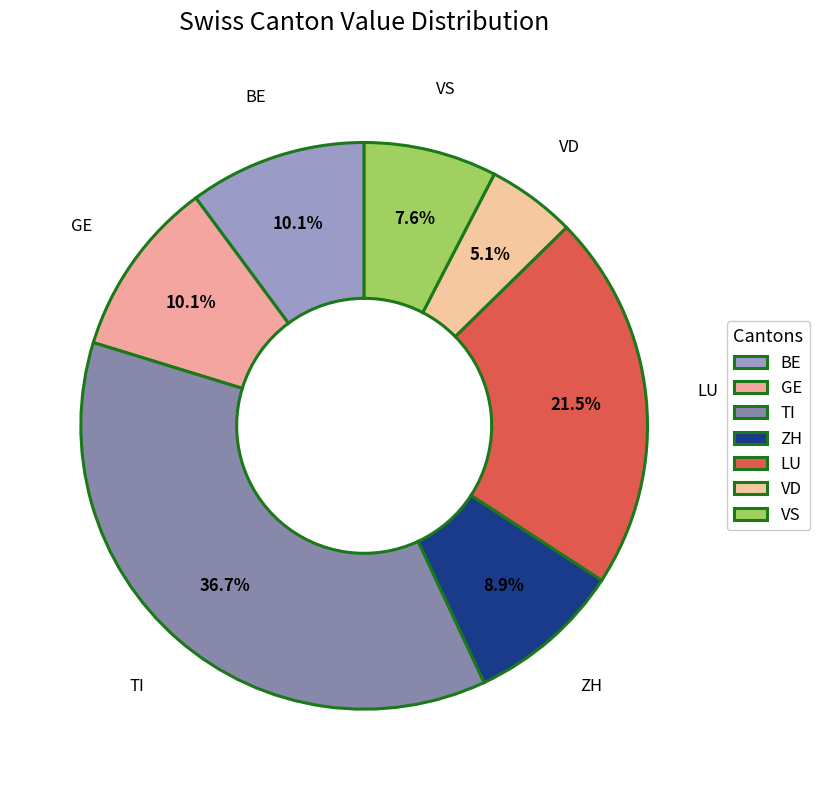

The BE slice represents 10% of the pie. True or false?

True